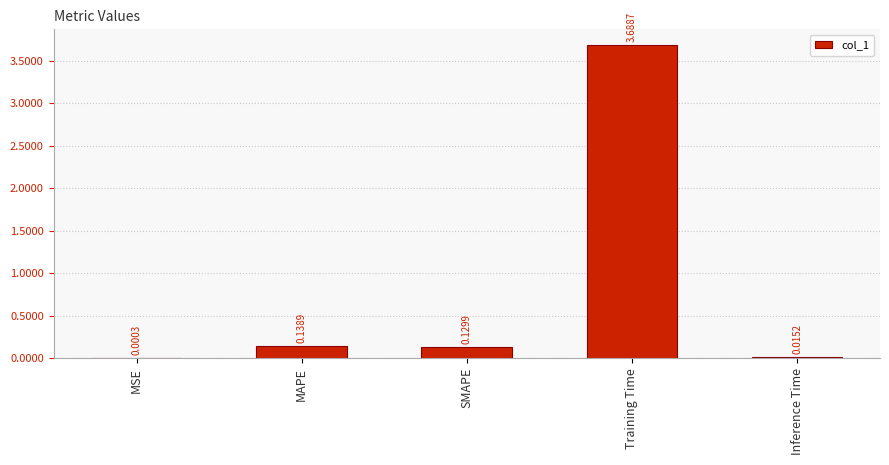

Which has a higher value, MAPE or Training Time?

Training Time